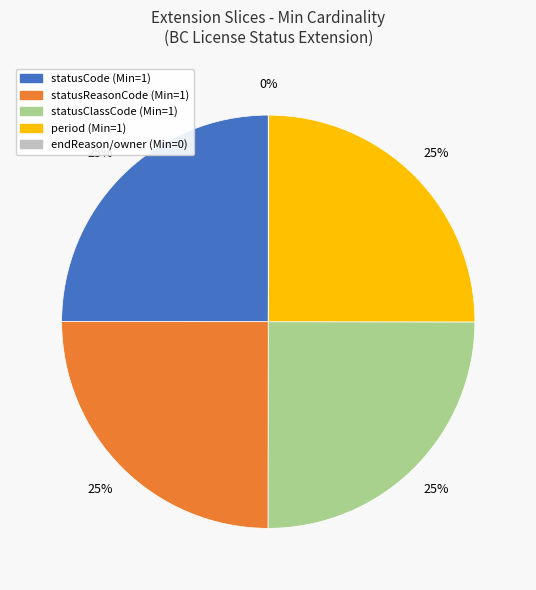

To the nearest percent, what is the average slice percentage?

20%